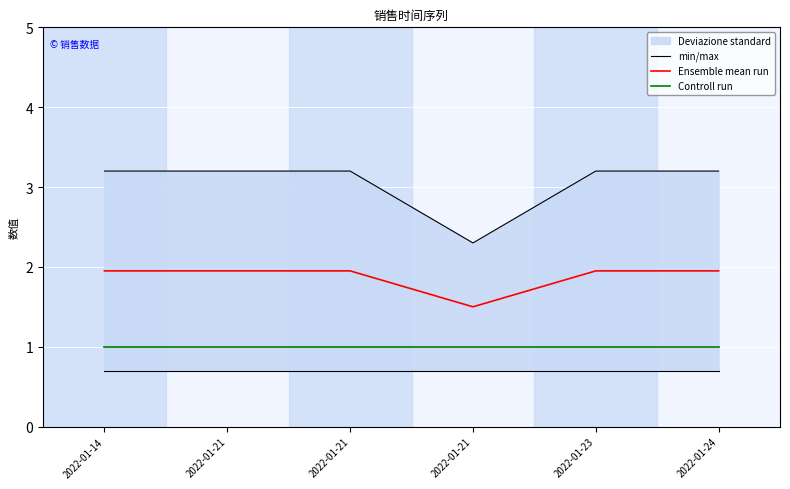

What is the difference between the maximum and minimum values in the Ensemble mean run series?

0.4